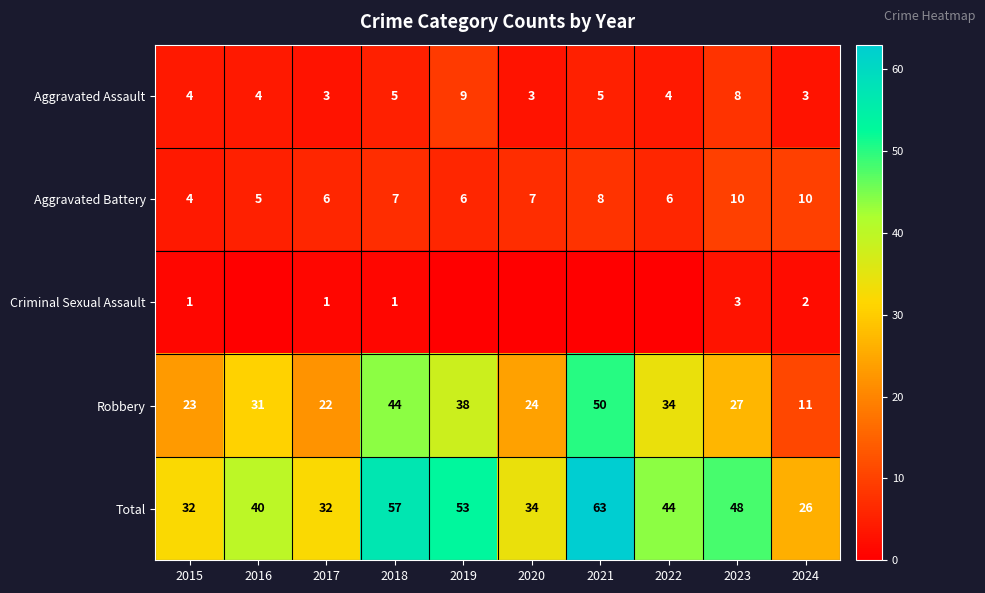

What is the sum of the Robbery values at 2017 and 2019?

60